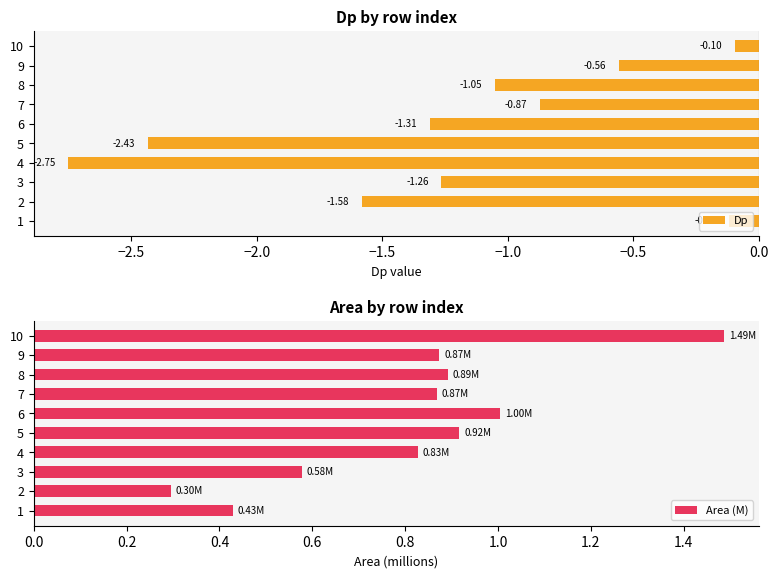

At how many categories does at least one series exceed 0?

10